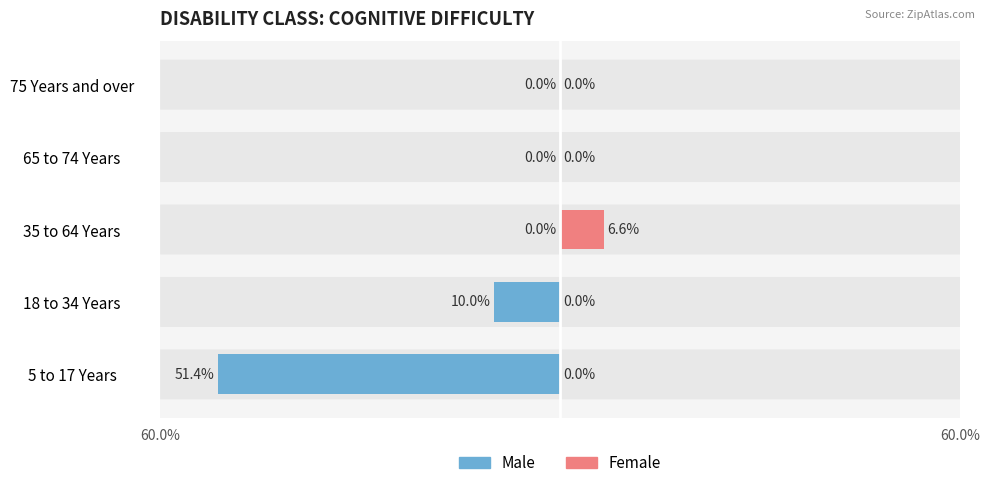

How many positive values does the Female series have?

1